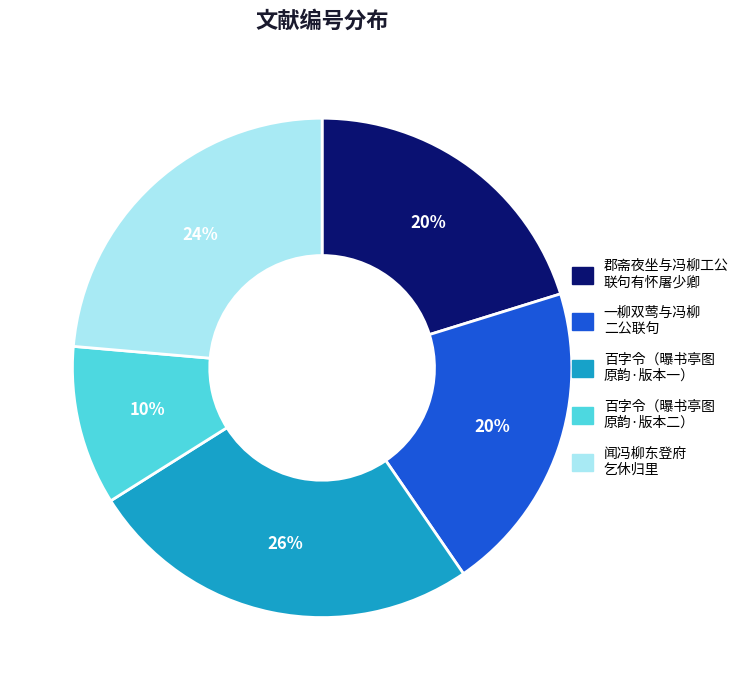

Is there a majority slice in this chart?

No